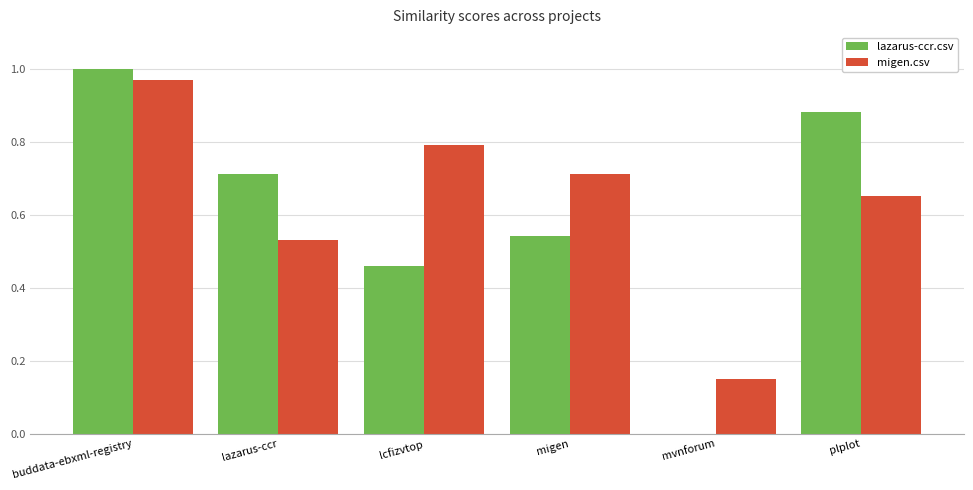

Which series has the widest spread of values?

lazarus-ccr.csv